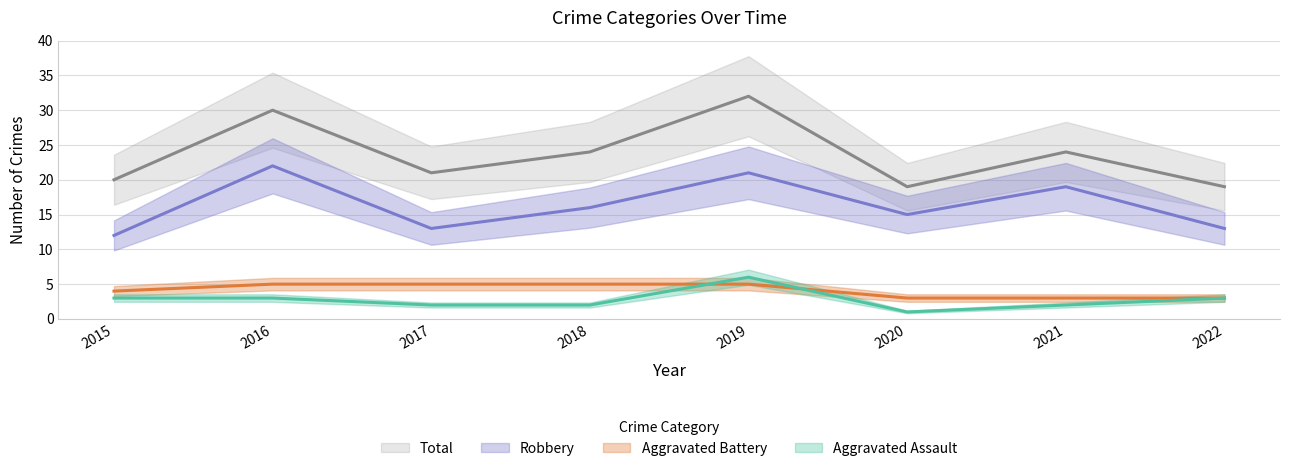

True or false: Aggravated Battery and Total intersect in this chart.

False